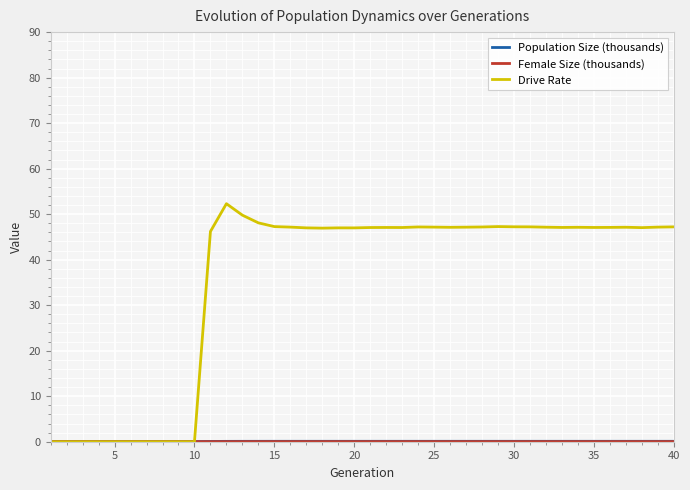

Which series has the largest total across all categories?

Drive Rate